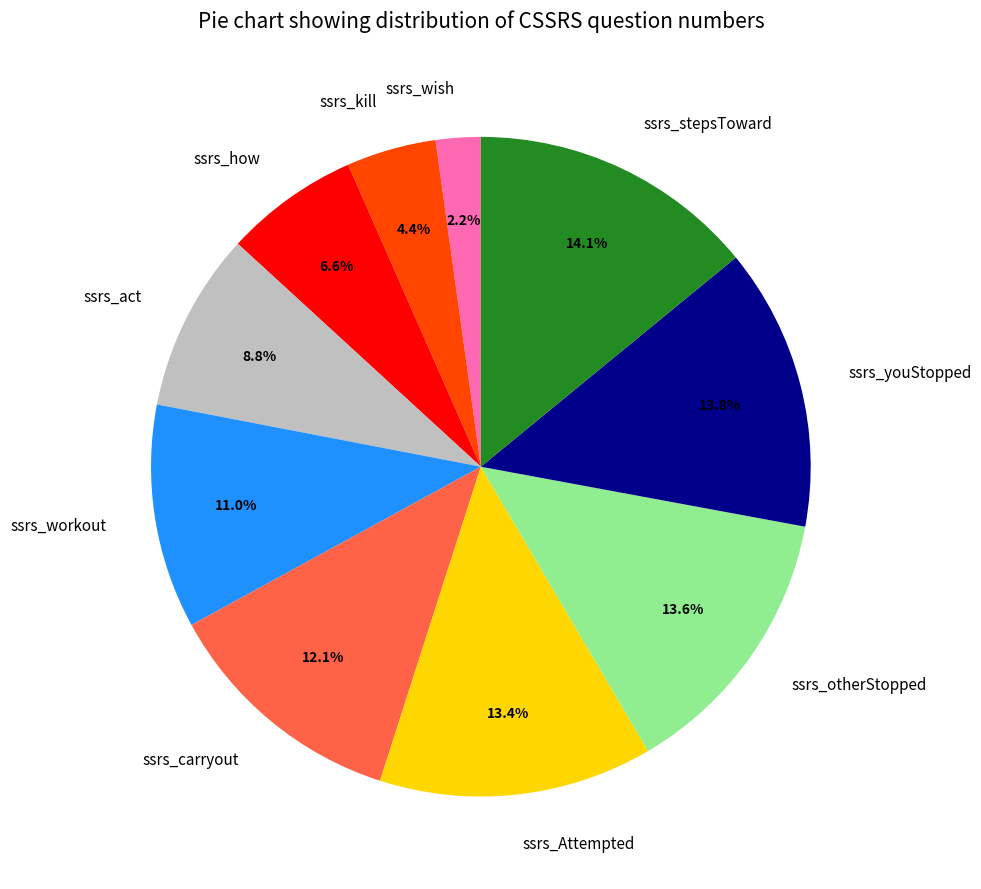

Does ssrs_wish represent more than half of the total?

No